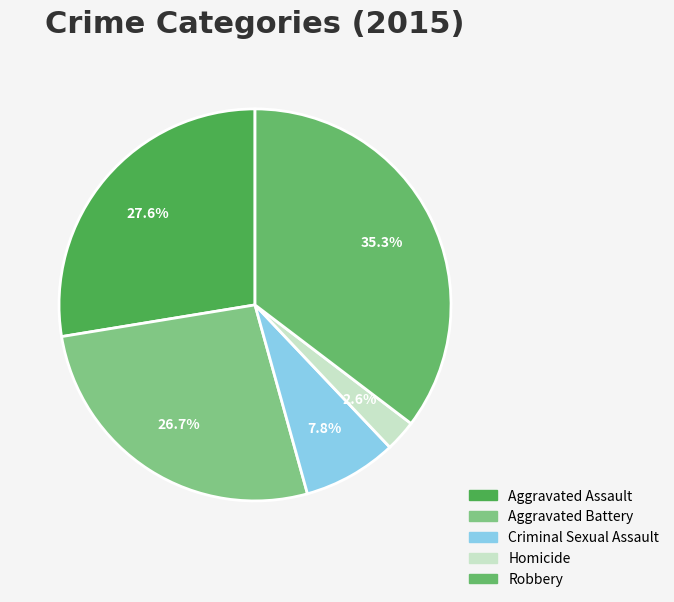

To the nearest percent, what is the average slice percentage?

20%